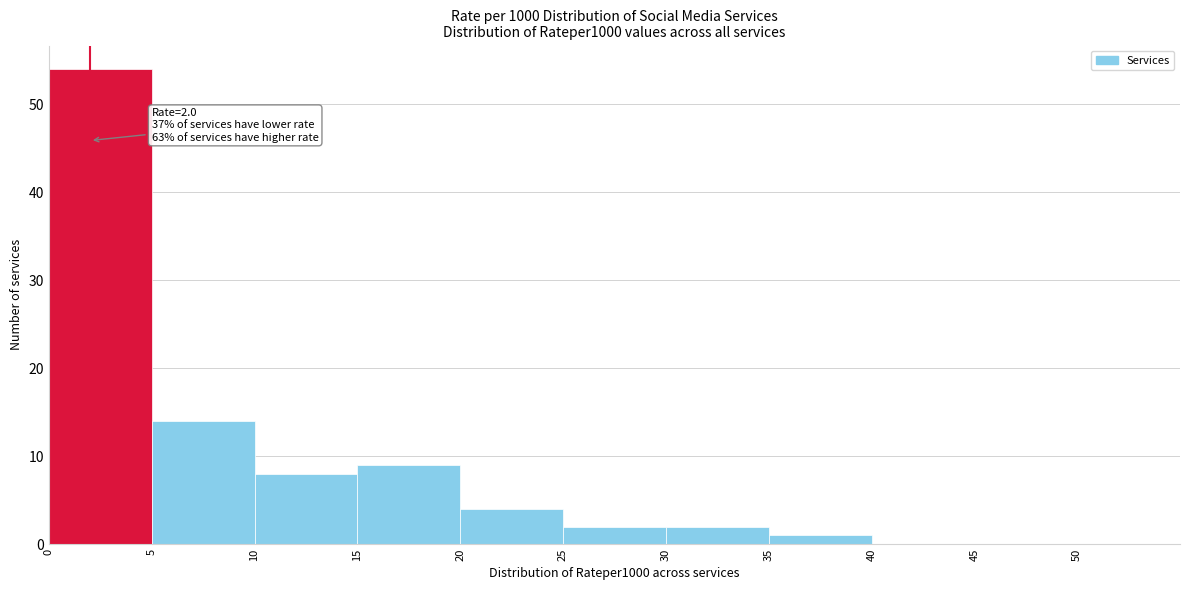

Which range on the x-axis has the tallest bar?

0 to 5